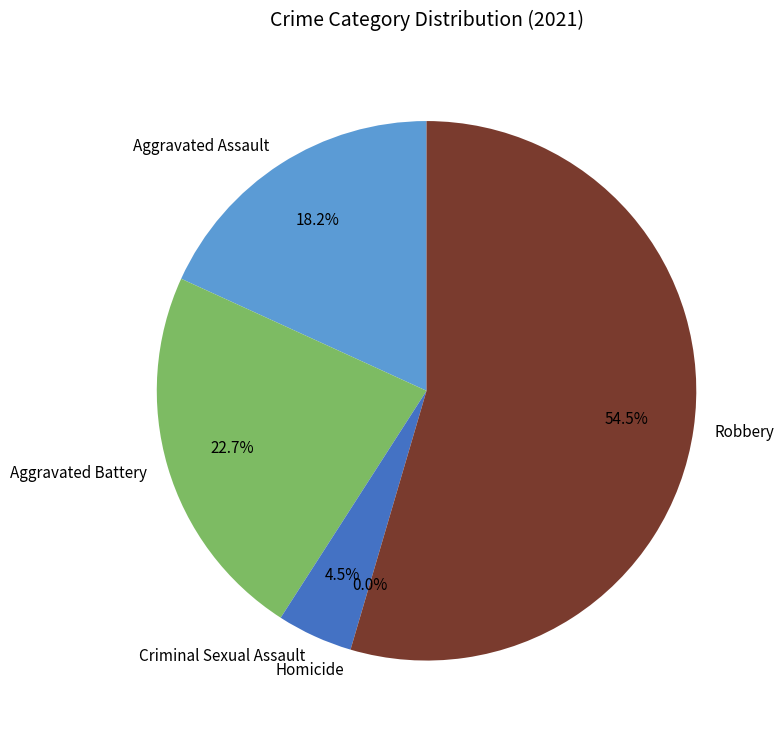

What is the smallest slice in the pie chart?

Homicide